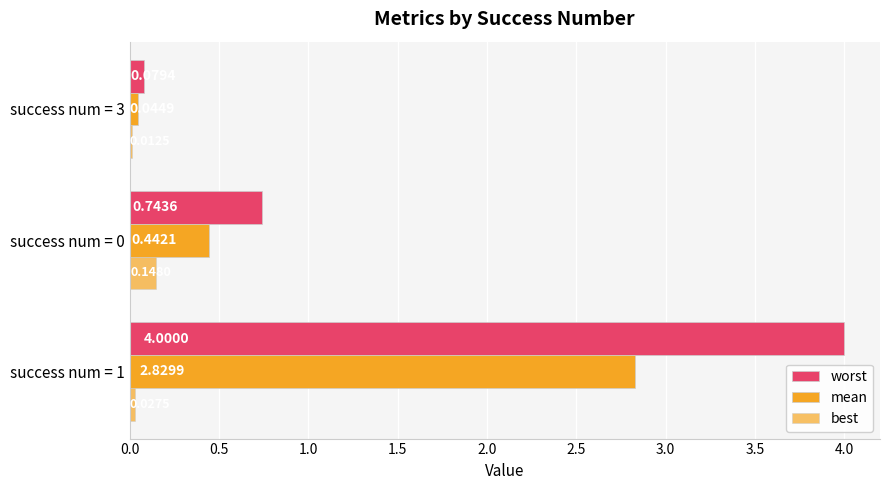

How many distinct data groups are displayed?

3